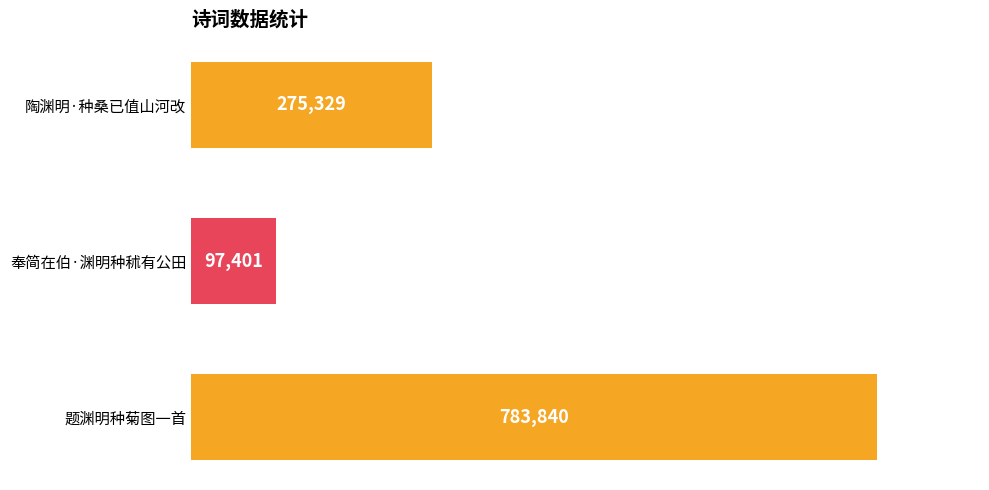

Reading top to bottom, list all the values displayed in this chart.

275329	97401	783840